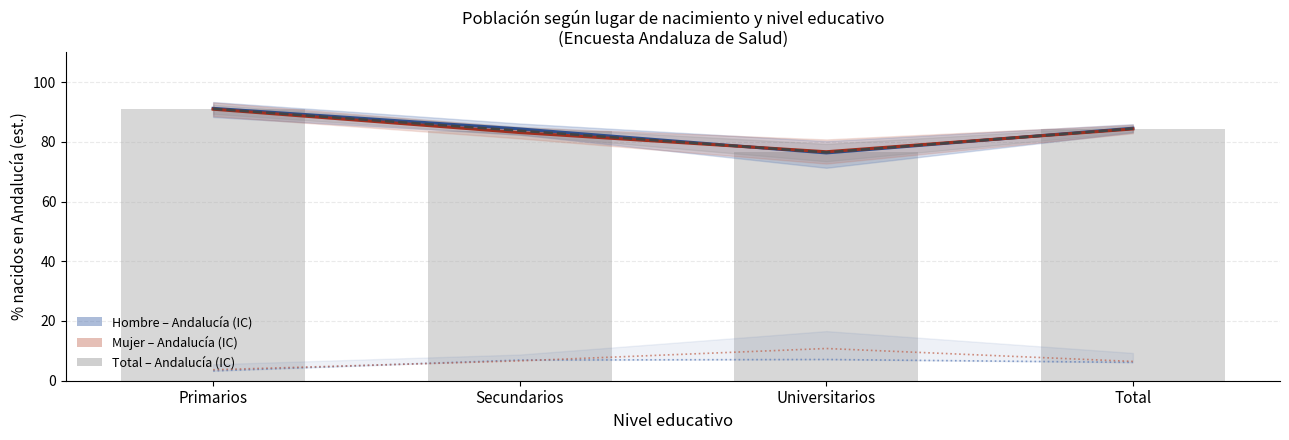

The Total – Andalucía series shows 76.5 at Universitarios. True or false?

True